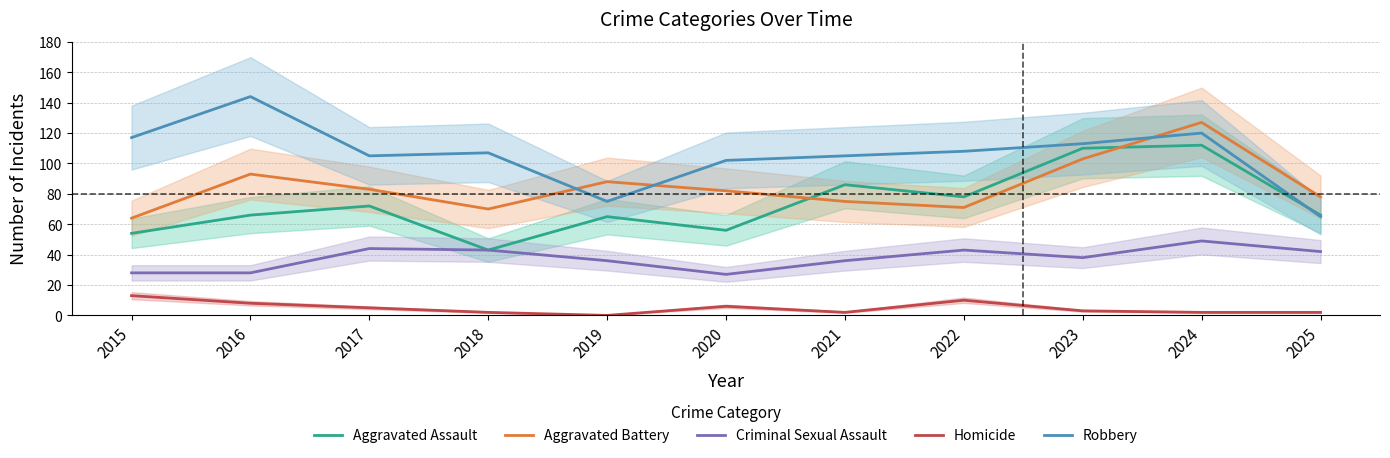

True or false: Aggravated Assault and Homicide cross at least once.

False